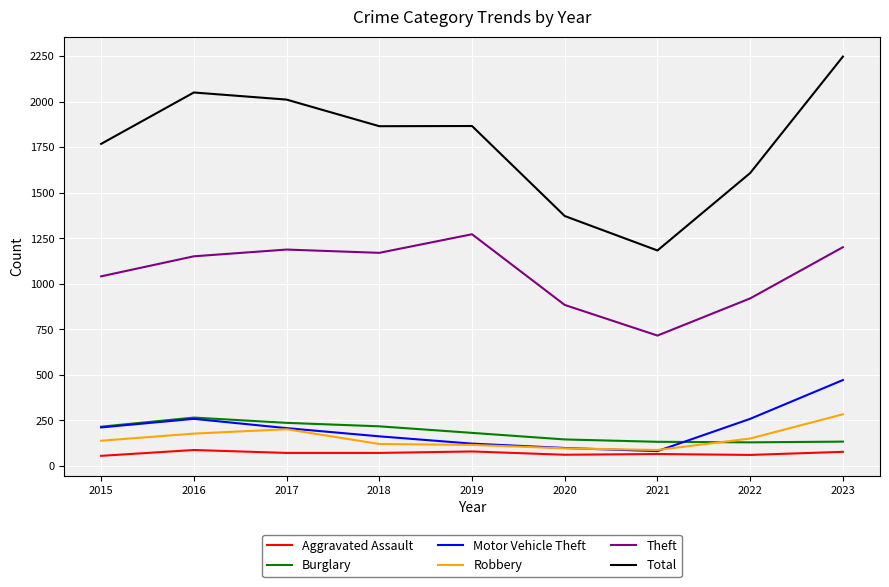

Which category has the highest value across all series?

2023